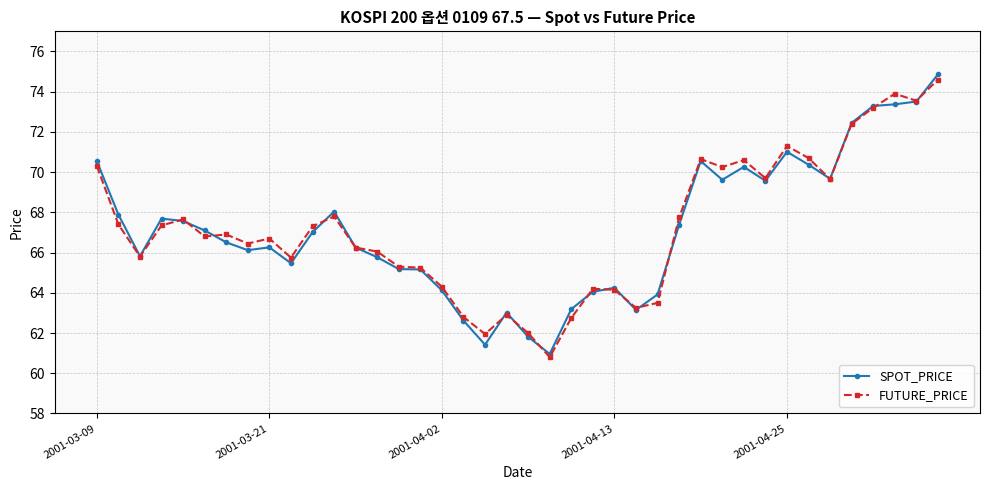

True or false: FUTURE_PRICE has more than 1 points higher than both neighbors.

True